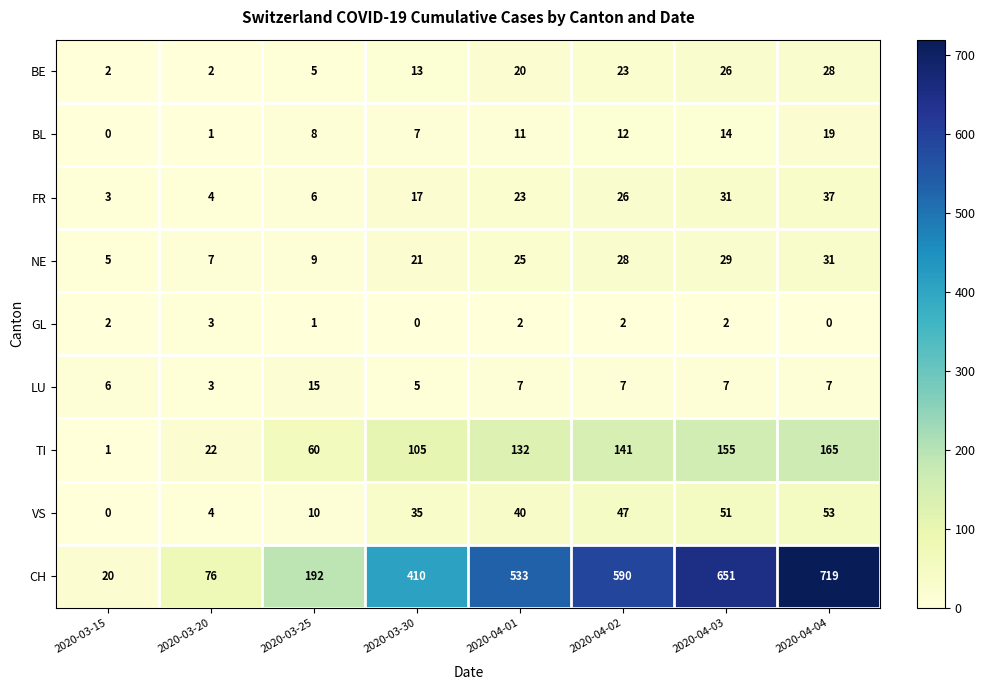

What is the difference between the second highest and minimum values in the LU series?

4